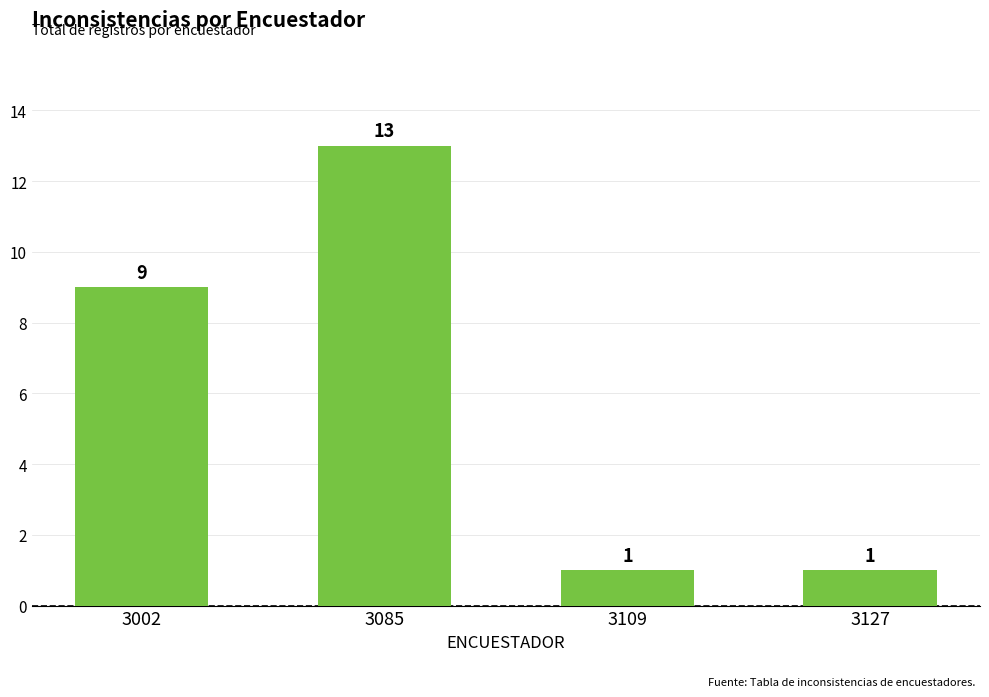

True or false: the data shows 9 at 3002.

True